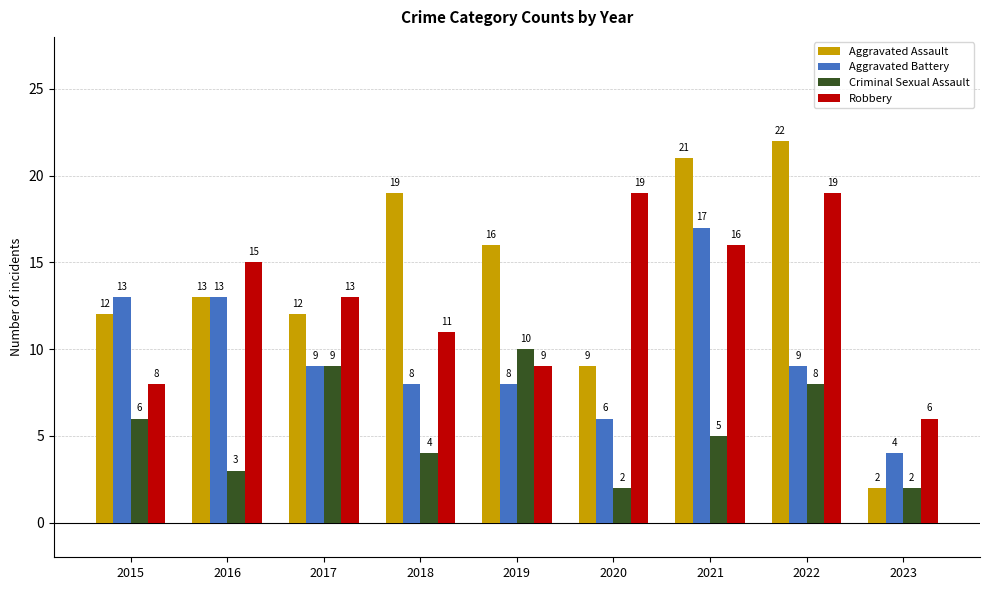

What is the value of the Criminal Sexual Assault bar at the 8th from the left?

8